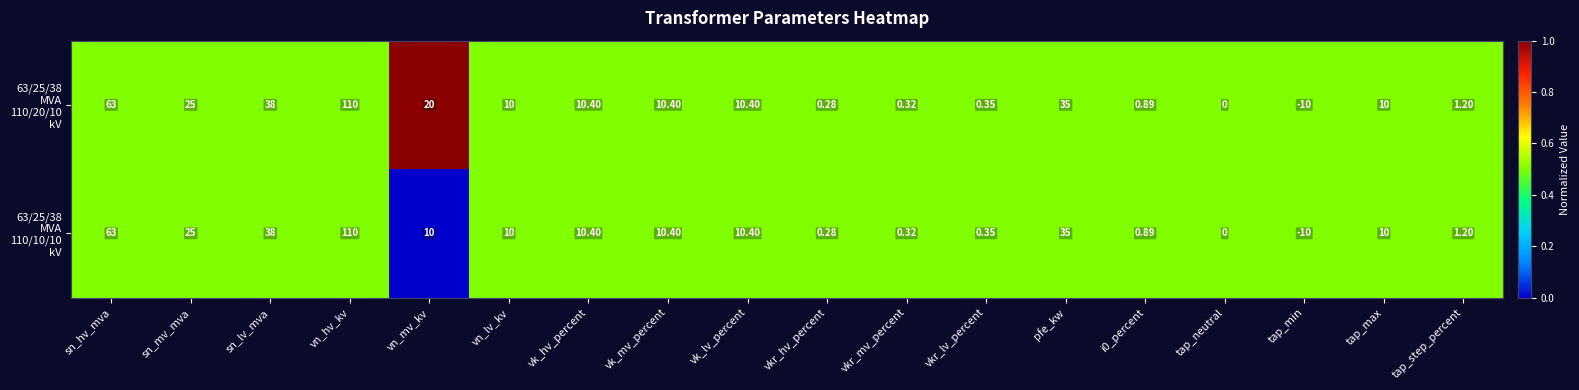

At which category does the chart reach its minimum across all series?

tap_min